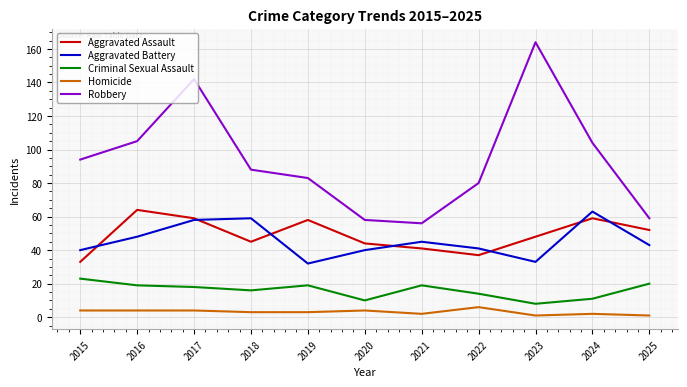

What is the spread (max minus min) of values at 2023?

163